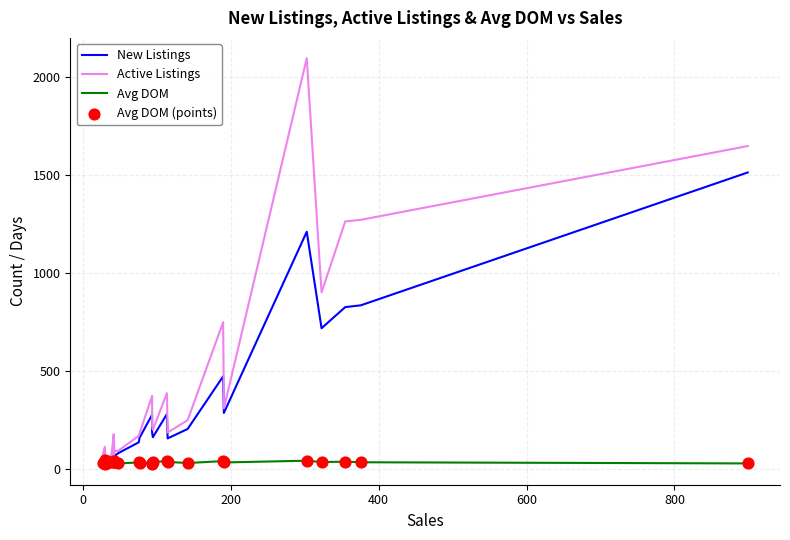

Which series has the largest Y range (max minus min)?

Active Listings